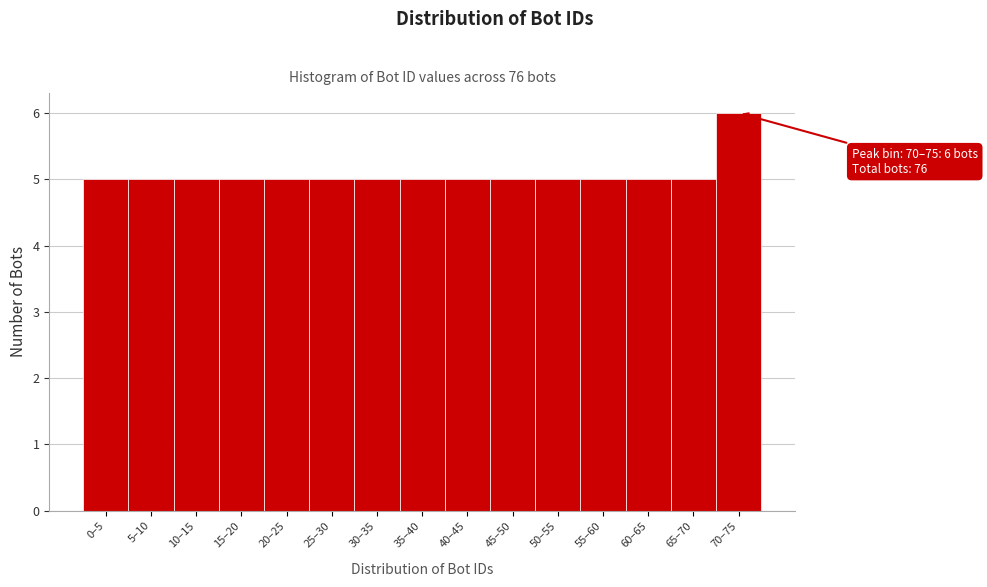

Reading left to right, extract all data points from this chart.

0–5=5	5–10=5	10–15=5	15–20=5	20–25=5	25–30=5	30–35=5	35–40=5	40–45=5	45–50=5	50–55=5	55–60=5	60–65=5	65–70=5	70–75=6